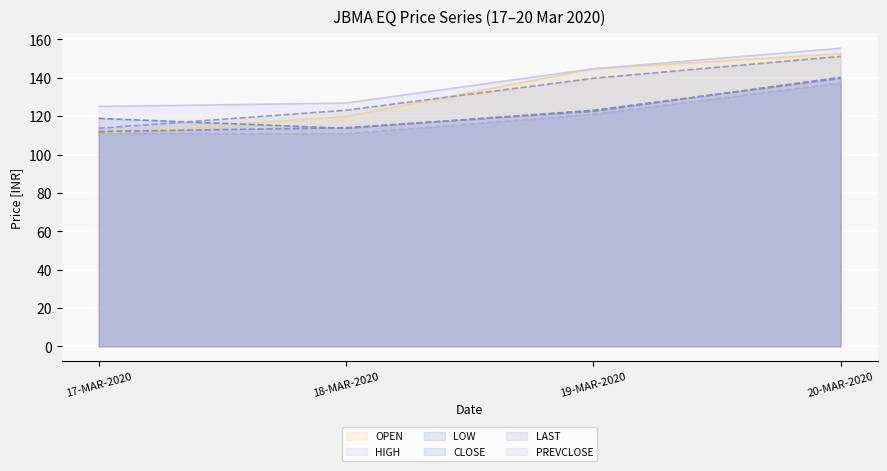

What is the average value of the PREVCLOSE series?

131.9